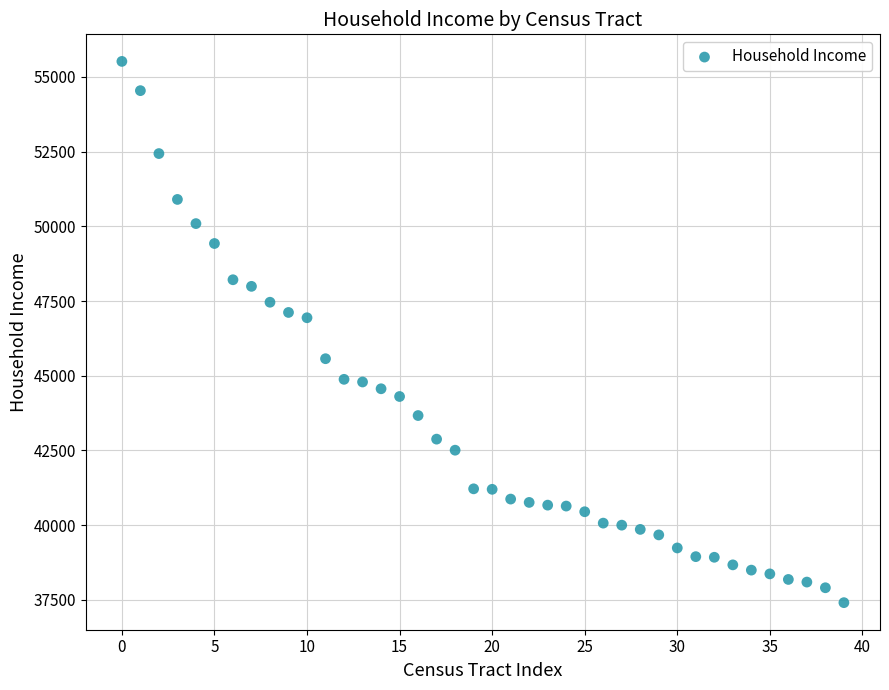

What is the range of Y values (max minus min)?

18116